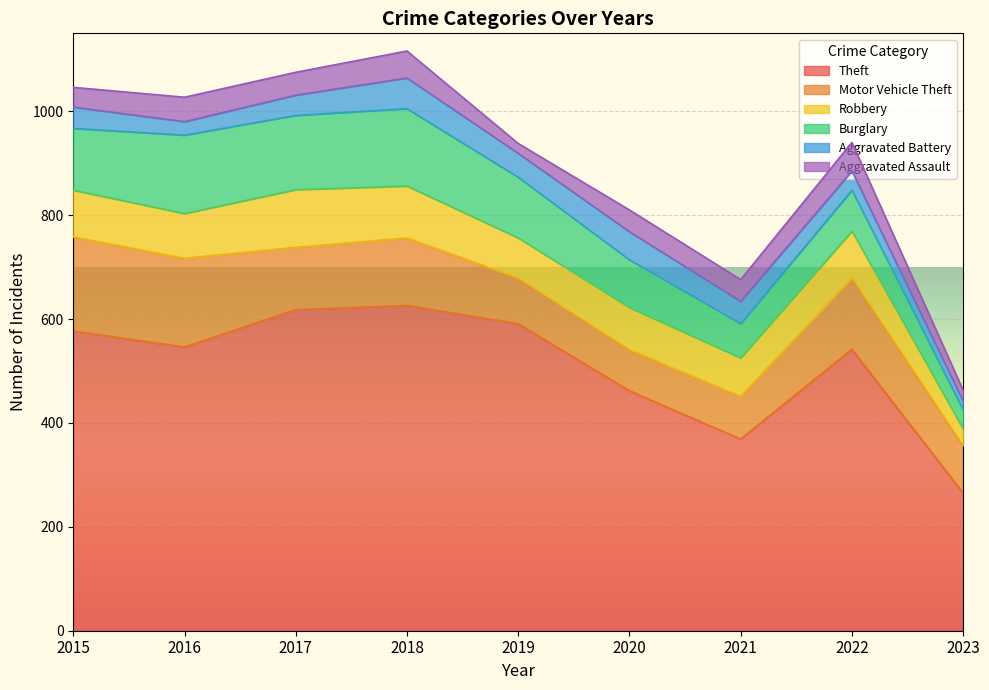

The value of Theft at 2017 is 223. True or false?

False